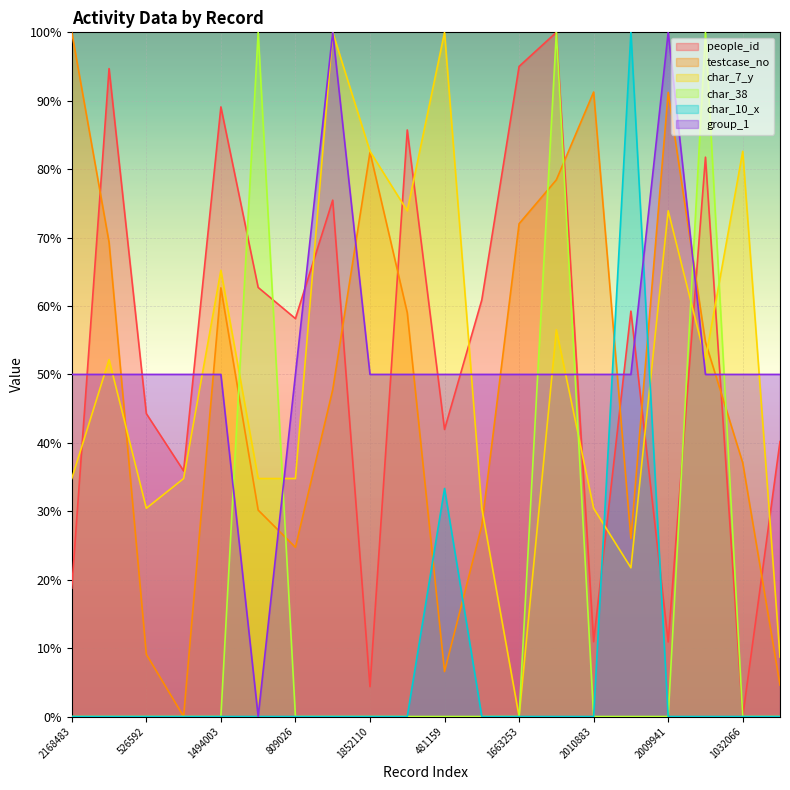

At which label does char_7_y first exceed 52?

1614235